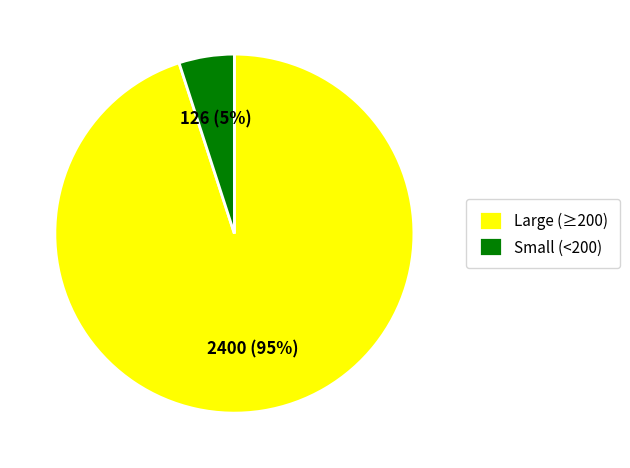

Is there any slice that represents more than half of the pie?

Yes